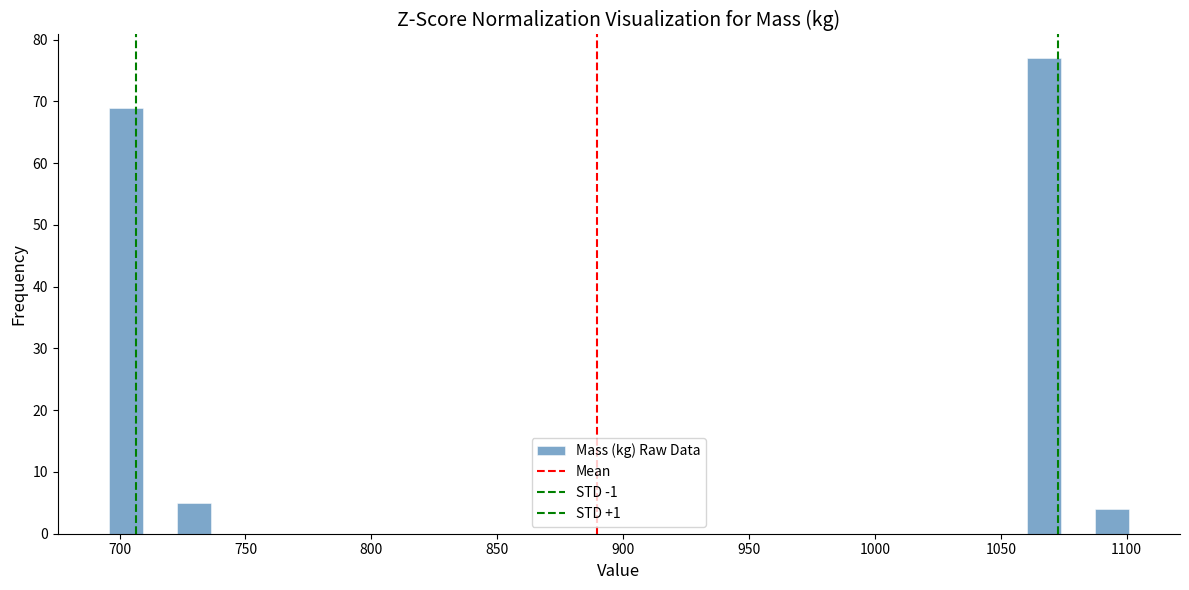

Around what value on the x-axis is the tallest bar? Give the approximate position of its centre, as read against the axis.

1065